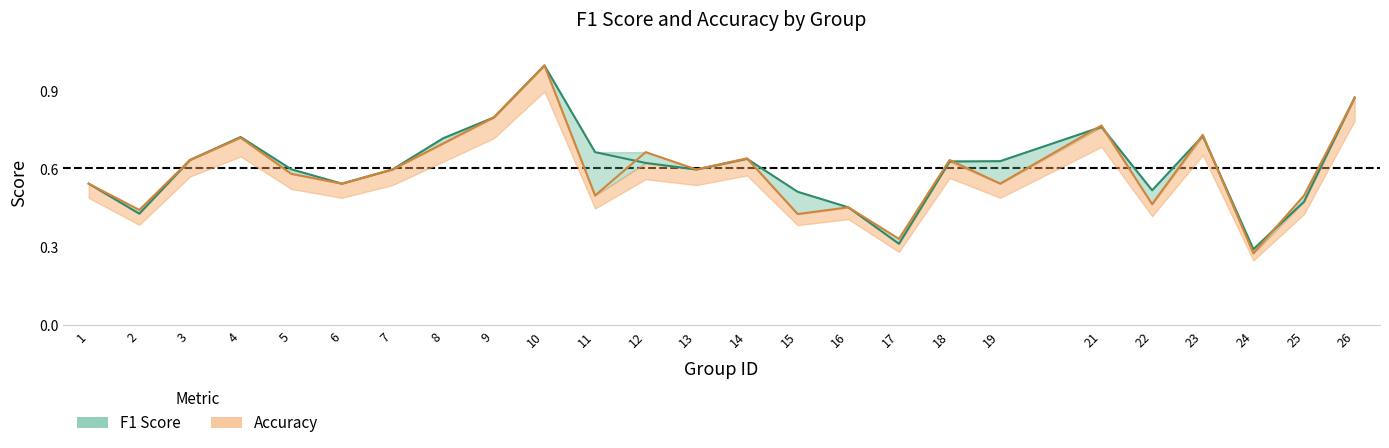

True or false: f1 has more than 0 points higher than both neighbors.

True